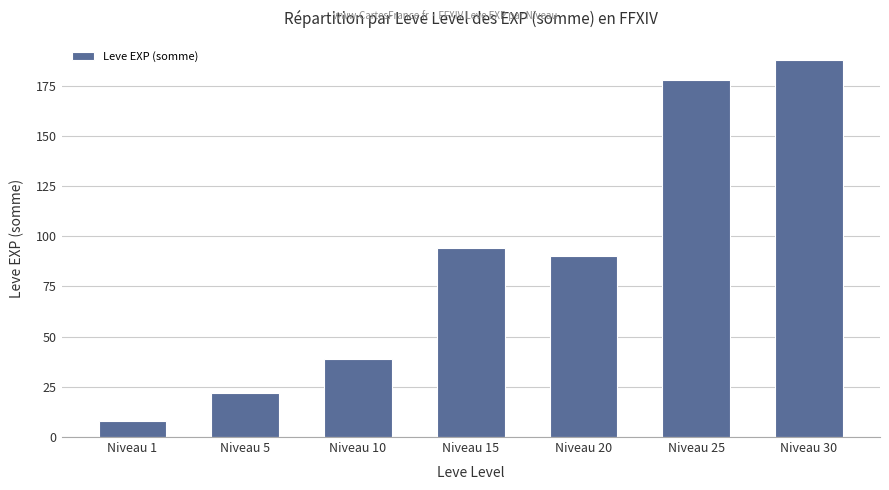

At which category does the chart reach its minimum across all series?

Niveau 1